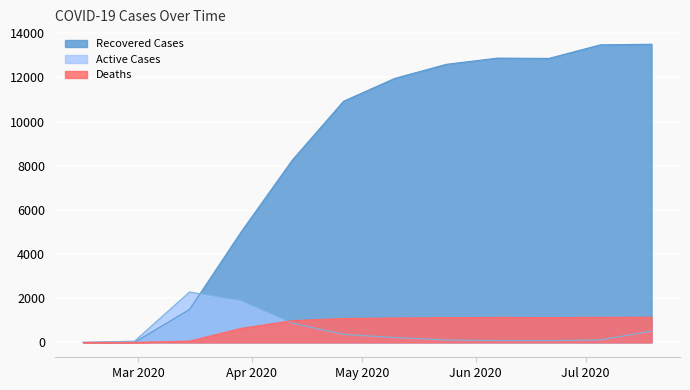

At which label is Active Cases closest to 1141?

2020-04-12